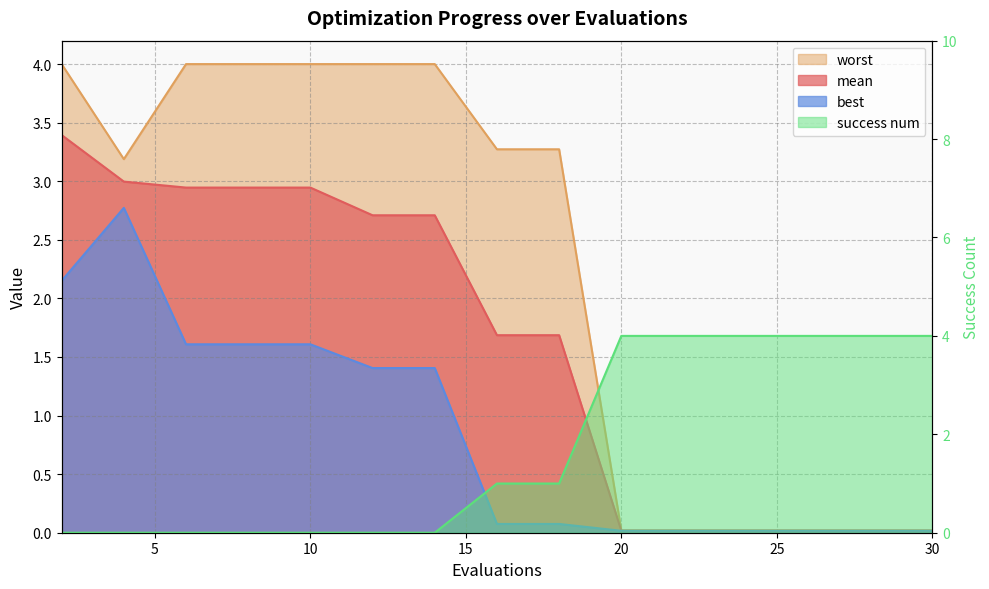

What value does the mean series have at 16?

1.7